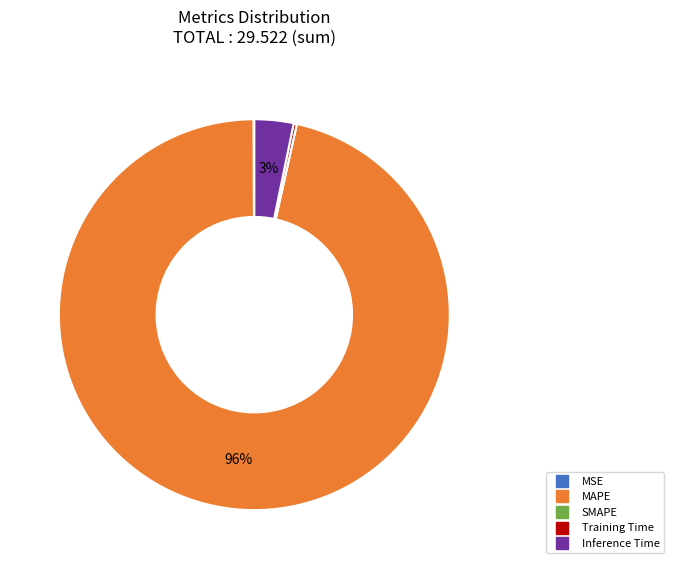

Which slice represents more than half of the pie?

MAPE